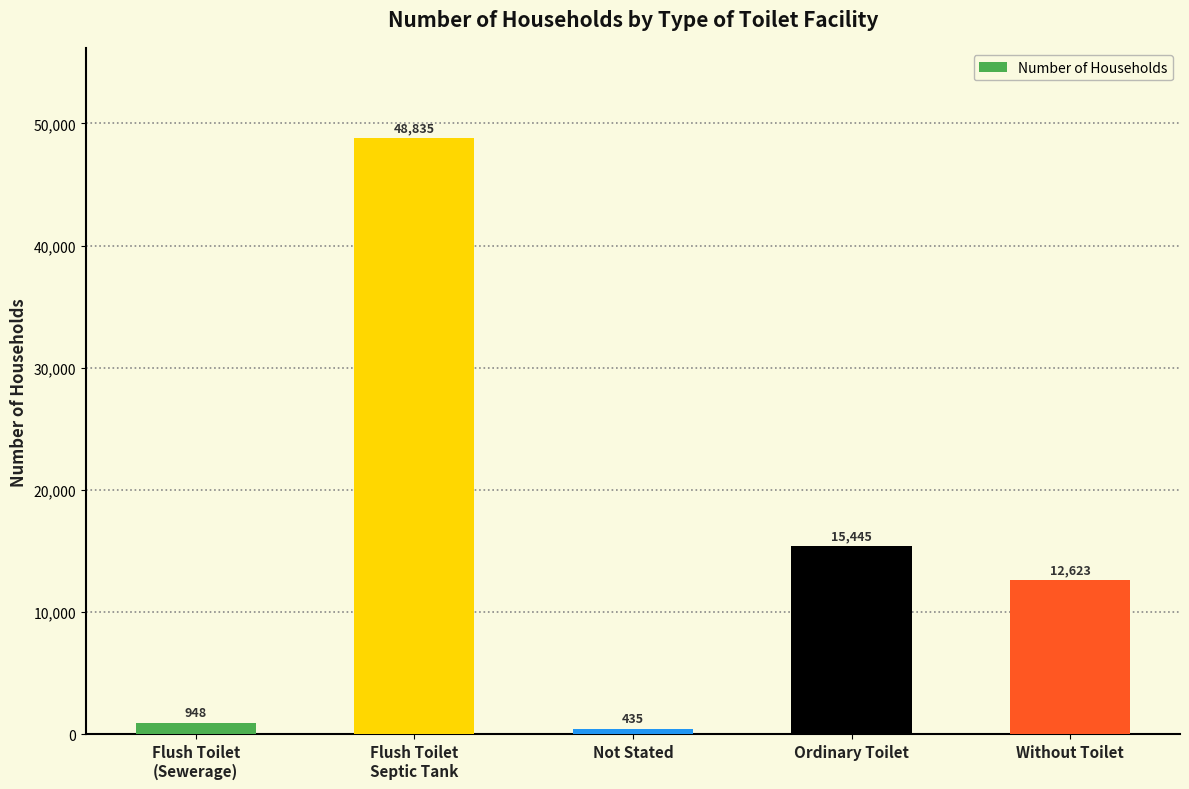

What is the average value?

15657